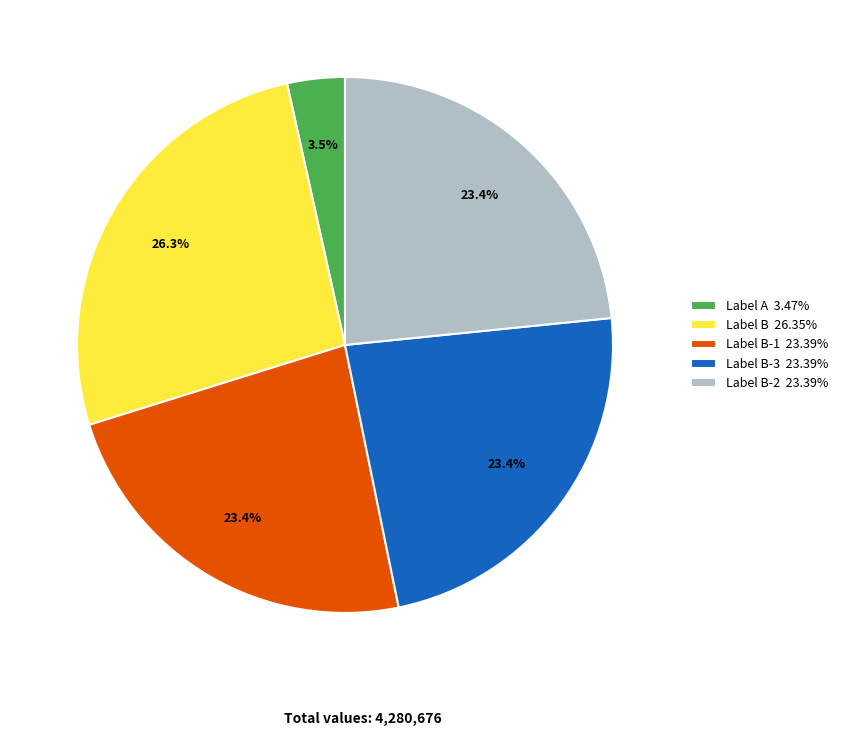

Does Label B-2 23.39% represent more than half of the total?

No